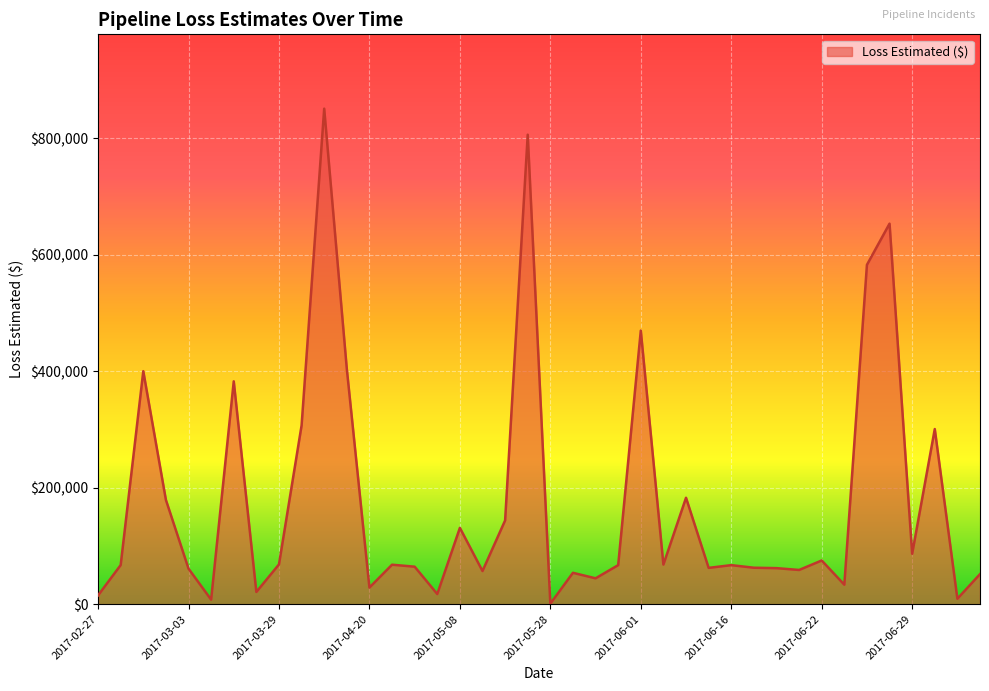

What is the greatest value displayed?

850700